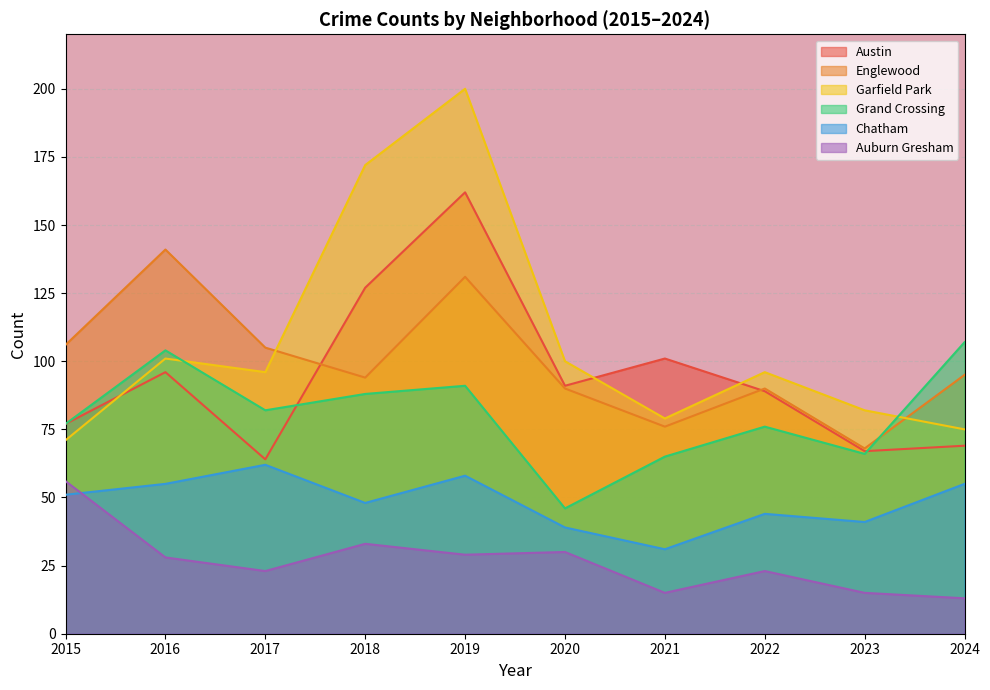

Reading right to left, extract all data points from this chart.

Austin: 2024=69	2023=67	2022=89	2021=101	2020=91	2019=162	2018=127	2017=64	2016=96	2015=77
Englewood: 2024=95	2023=68	2022=90	2021=76	2020=90	2019=131	2018=94	2017=105	2016=141	2015=106
Garfield Park: 2024=75	2023=82	2022=96	2021=79	2020=100	2019=200	2018=172	2017=96	2016=101	2015=71
Grand Crossing: 2024=107	2023=66	2022=76	2021=65	2020=46	2019=91	2018=88	2017=82	2016=104	2015=77
Chatham: 2024=55	2023=41	2022=44	2021=31	2020=39	2019=58	2018=48	2017=62	2016=55	2015=51
Auburn Gresham: 2024=13	2023=15	2022=23	2021=15	2020=30	2019=29	2018=33	2017=23	2016=28	2015=56